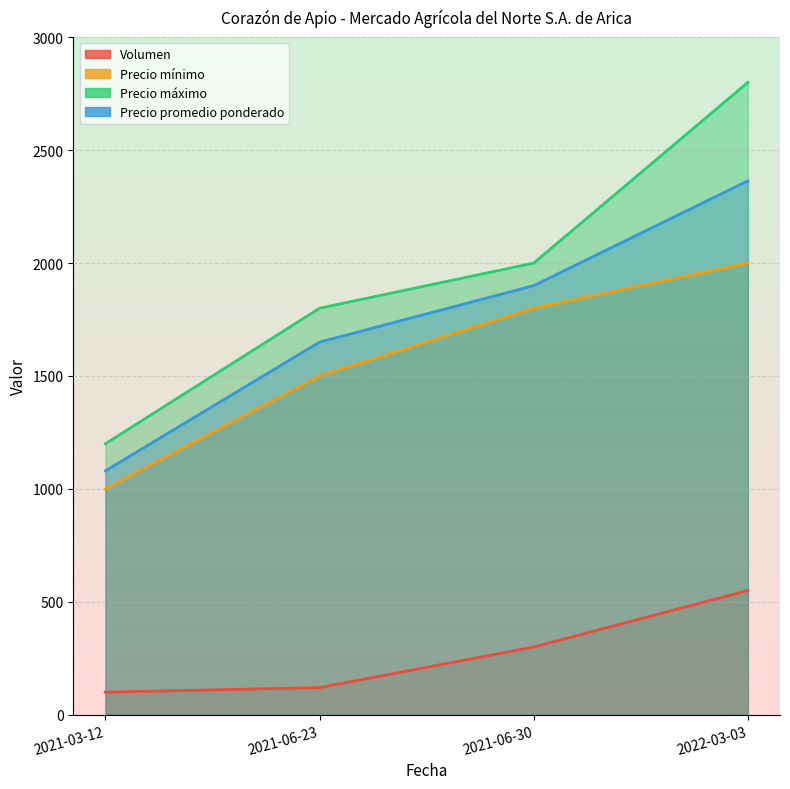

The value of Precio máximo at 2022-03-03 is 4870. True or false?

False